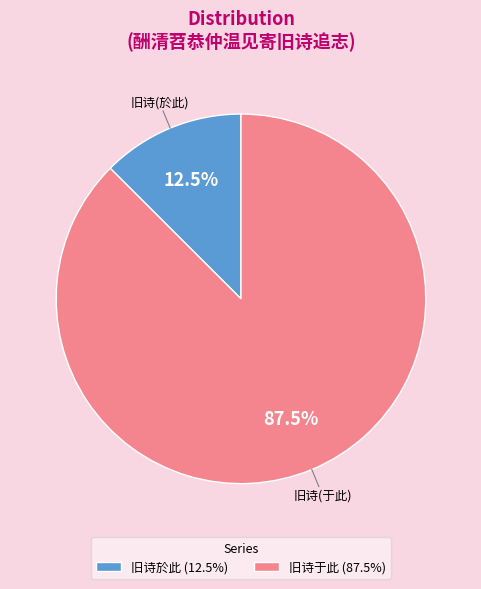

How many segments does this pie chart have?

2